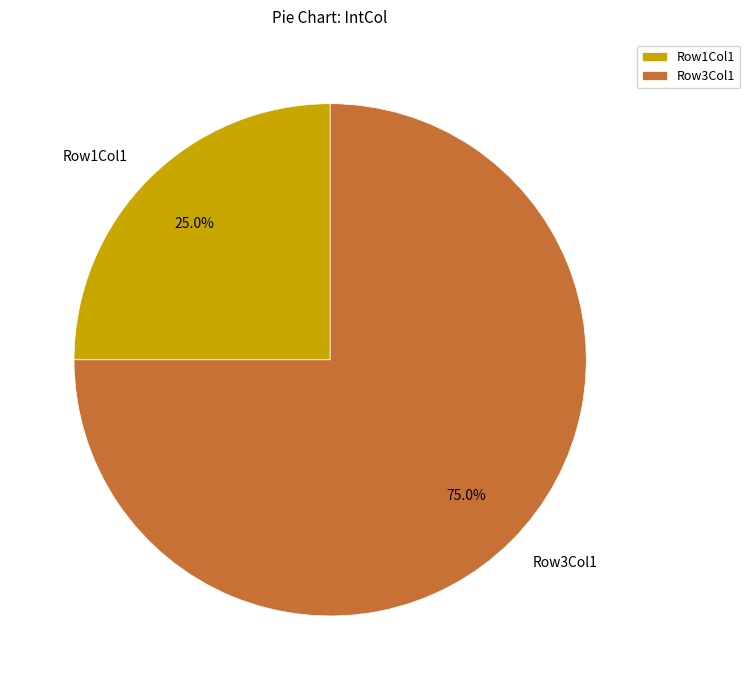

Is there a majority slice in this chart?

Yes